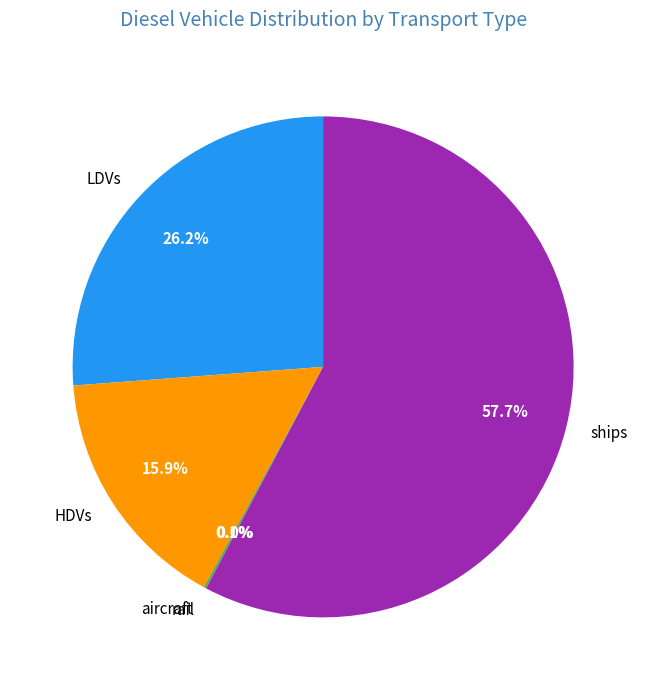

Approximately how many times larger is the value at ships compared to LDVs?

2.2